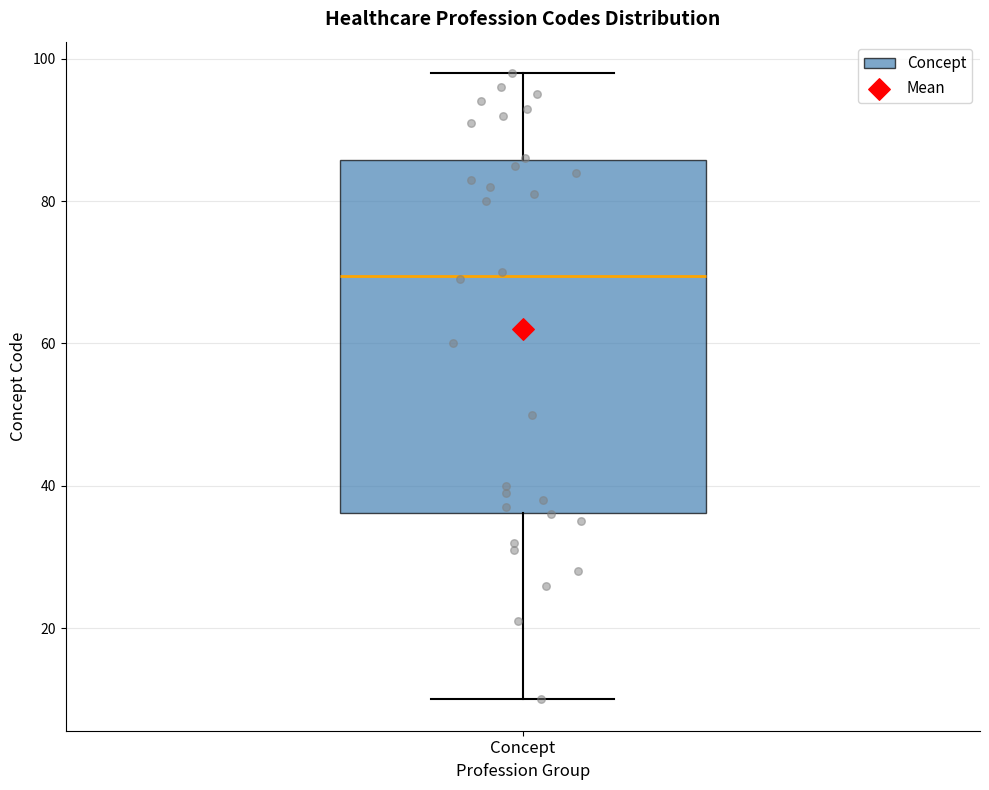

Transcribe this box plot: give where the median line is, the range the box spans, and where the two whiskers end, as read against the y-axis. The values are not printed on the chart, so give them approximately, as read against the axis.

median 70, box 36 to 86, whiskers 10 to 98